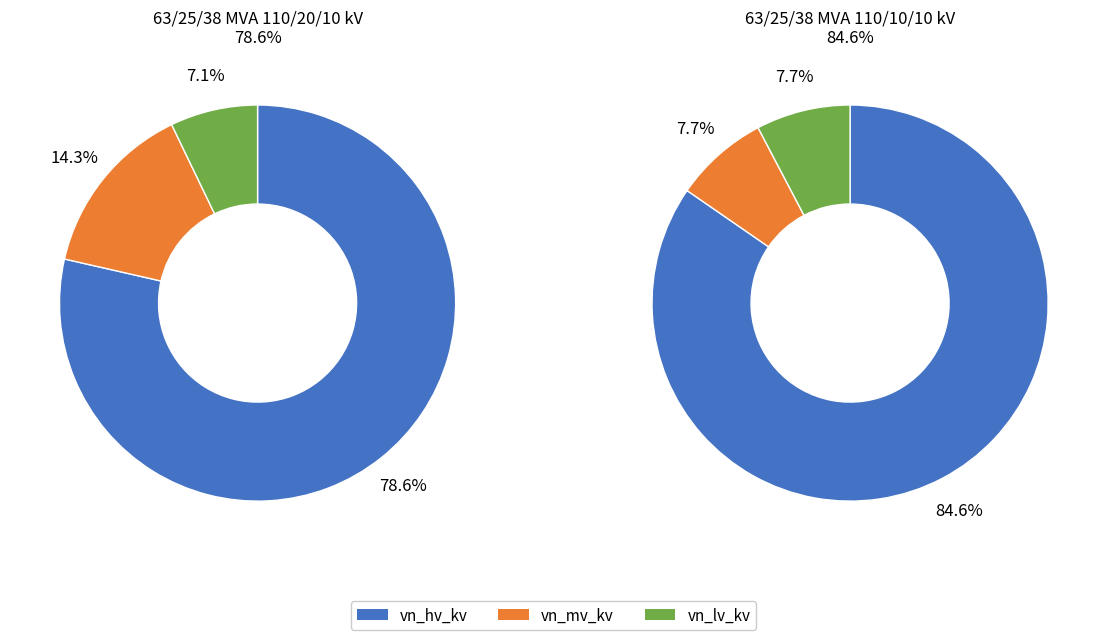

Between 63/25/38 MVA 110/20/10 kV and 63/25/38 MVA 110/10/10 kV, which series saw the biggest shift?

vn_mv_kv